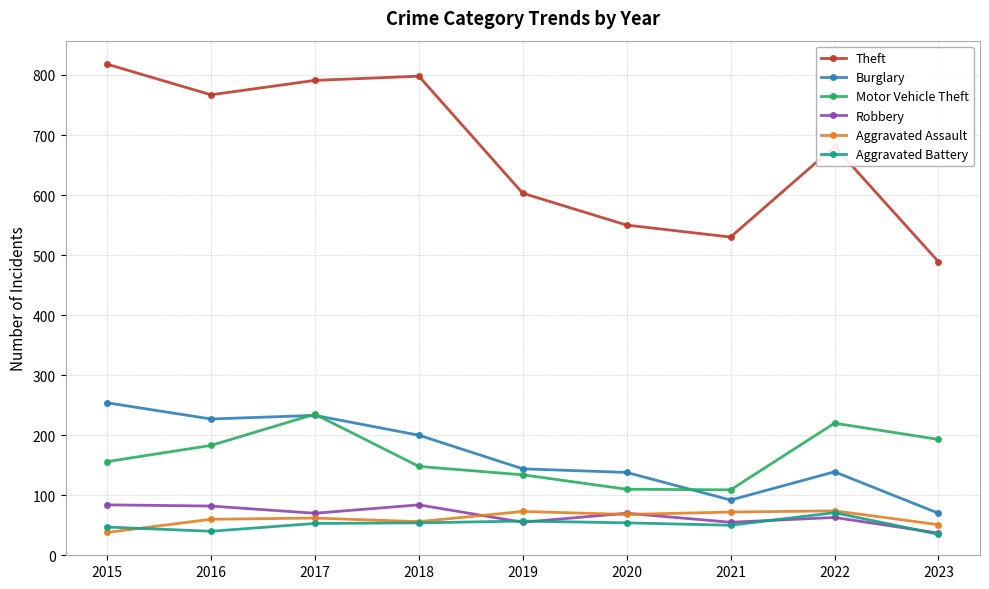

What is the smallest value displayed?

35